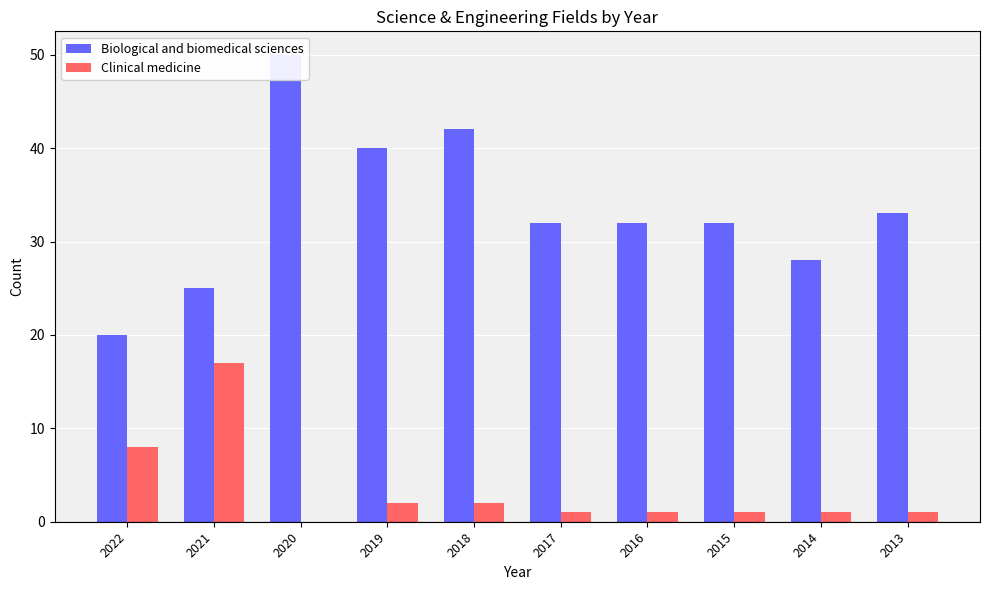

Reading left to right, extract all data points from this chart.

Biological and biomedical sciences: 2022=20	2021=25	2020=50	2019=40	2018=42	2017=32	2016=32	2015=32	2014=28	2013=33
Clinical medicine: 2022=8	2021=17	2020=0	2019=2	2018=2	2017=1	2016=1	2015=1	2014=1	2013=1